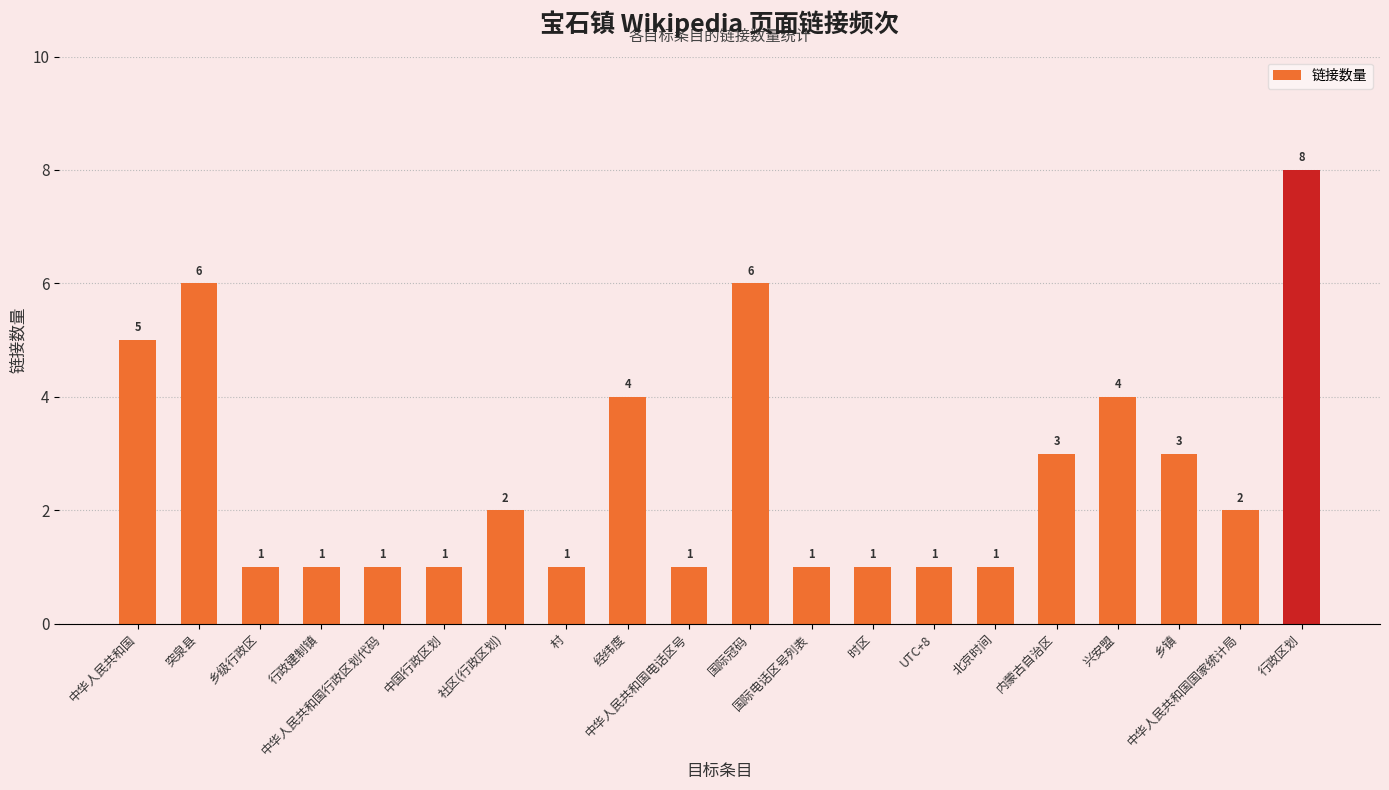

Reading left to right, transcribe all the data shown in this chart.

中华人民共和国=5	突泉县=6	乡级行政区=1	行政建制镇=1	中华人民共和国行政区划代码=1	中国行政区划=1	社区(行政区划)=2	村=1	经纬度=4	中华人民共和国电话区号=1	国际冠码=6	国际电话区号列表=1	时区=1	UTC+8=1	北京时间=1	内蒙古自治区=3	兴安盟=4	乡镇=3	中华人民共和国国家统计局=2	行政区划=8